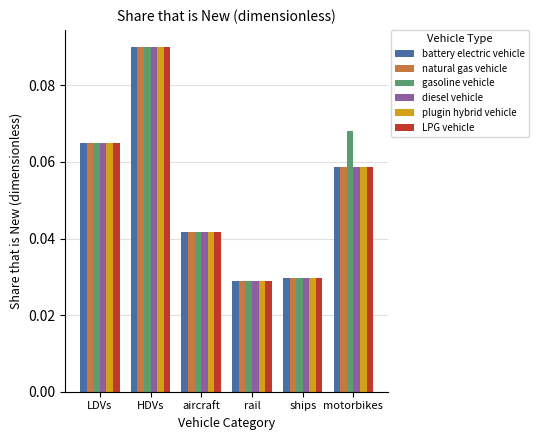

What is the sum of all plugin hybrid vehicle values?

0.3